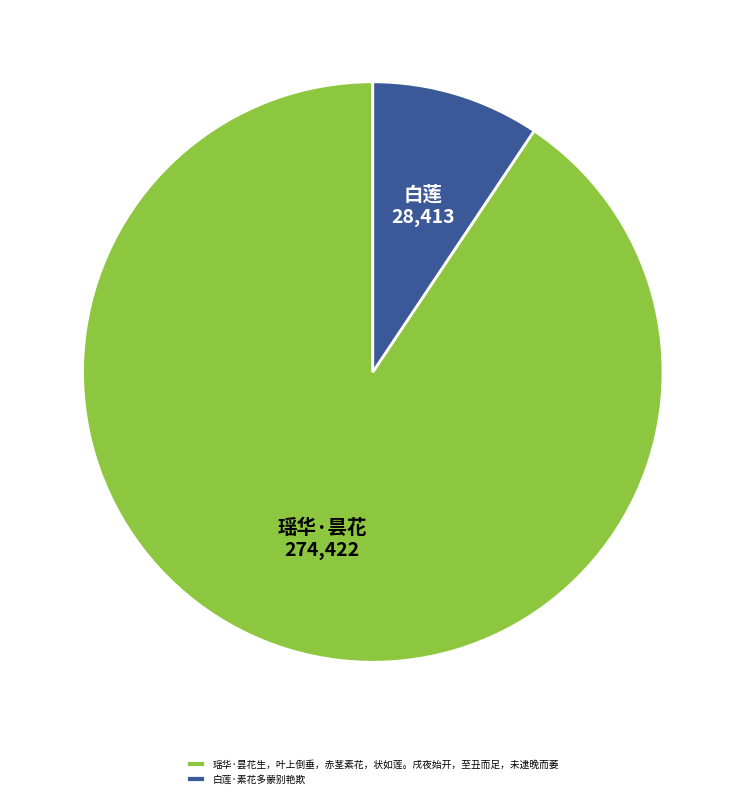

Which category accounts for the majority?

瑶华·昙花生，叶上倒垂，赤茎素花，状如莲。戌夜始开，至丑而足，未逮晚而萎